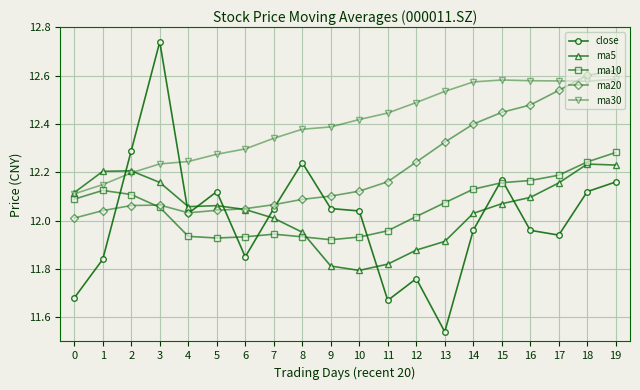

Is the value of close at 0 greater than the value of ma5 at 12?

No